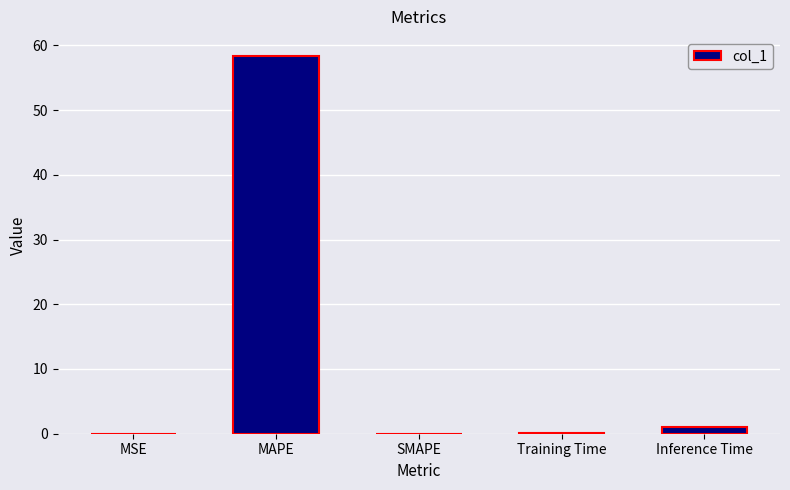

What is the maximum value shown in the chart?

58.4